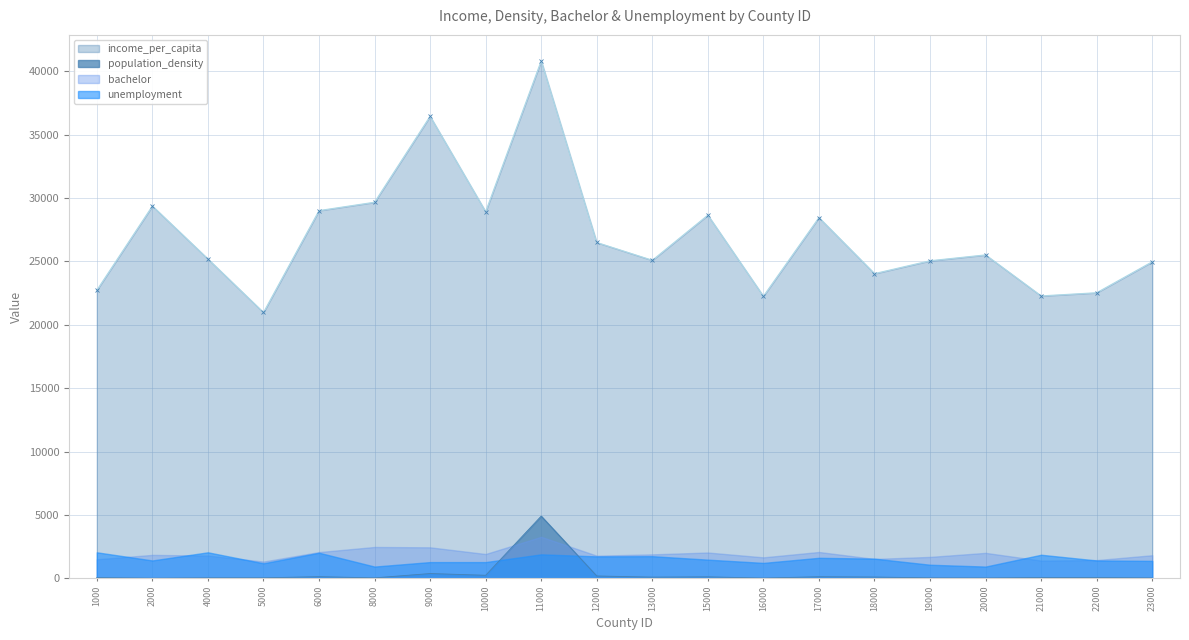

How many interior local valleys does the income_per_capita series have?

6